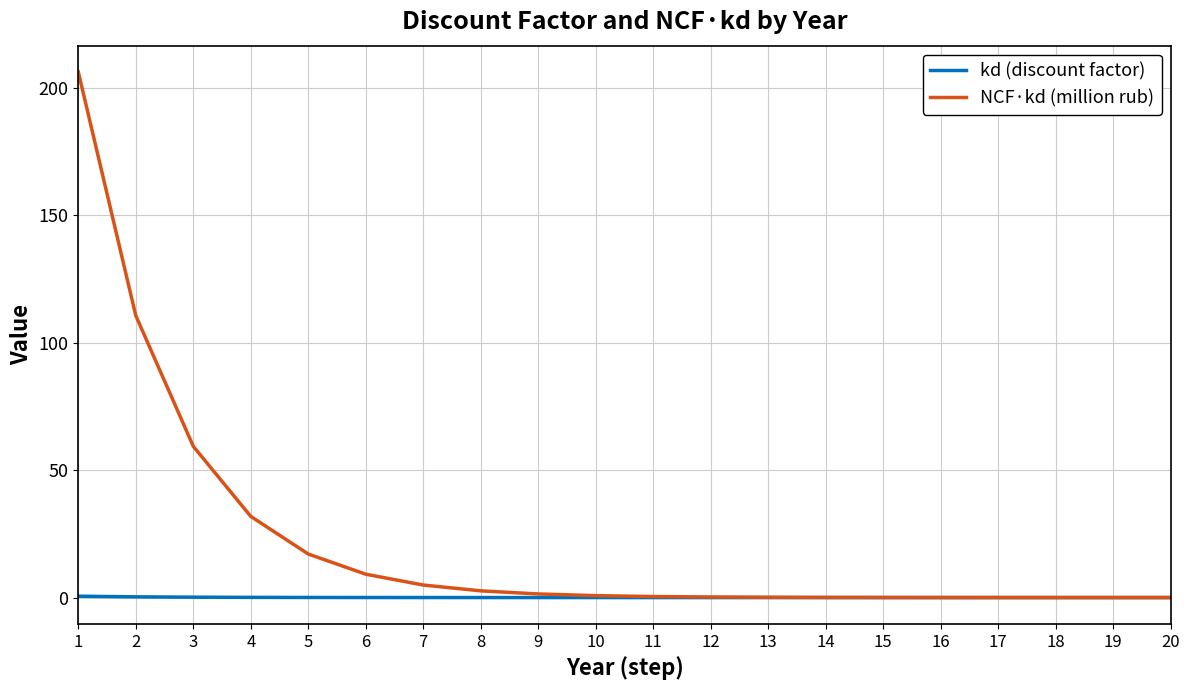

What is the total value across all series at 2?

111.0